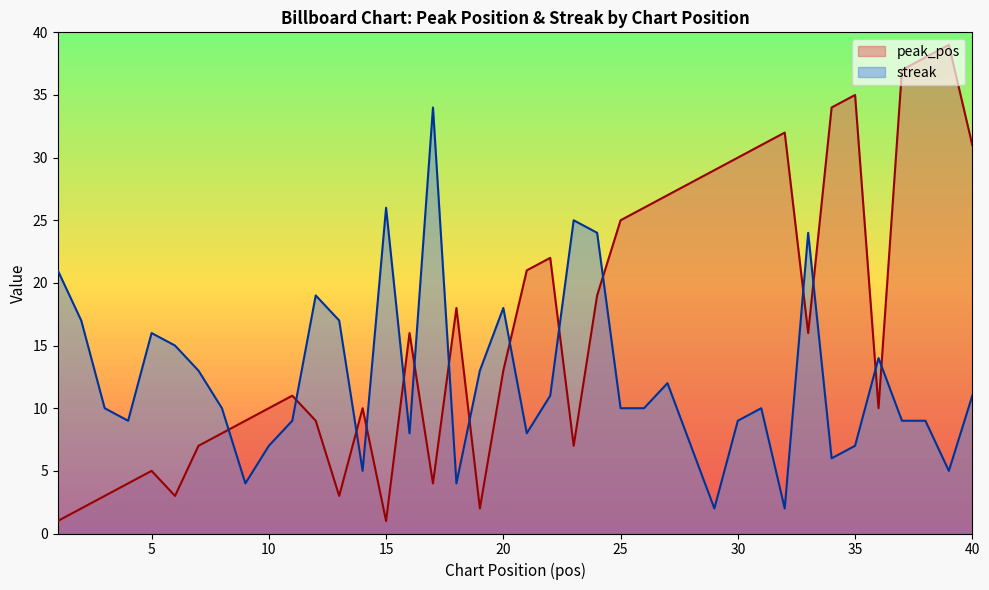

Between 8 and 27, which series saw the biggest shift?

peak_pos